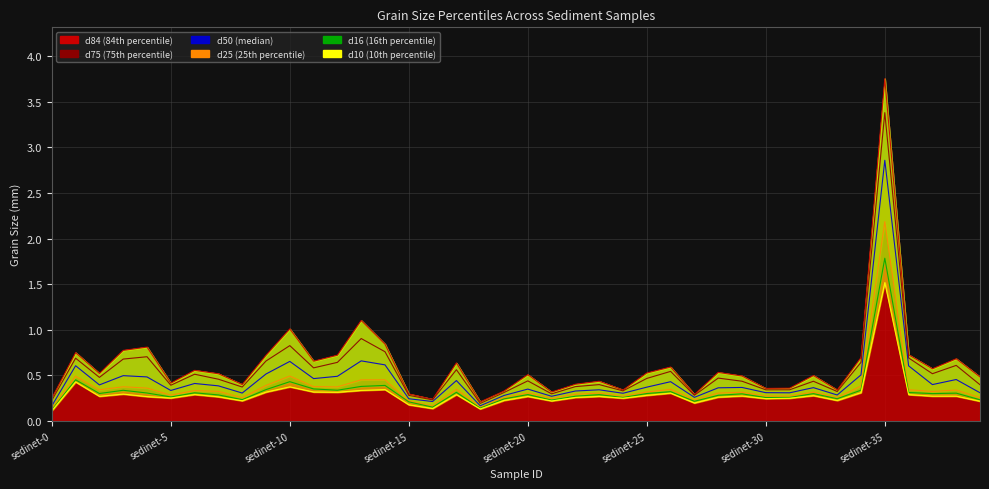

What is the value of the d16 point at the 10th from the left?

0.3